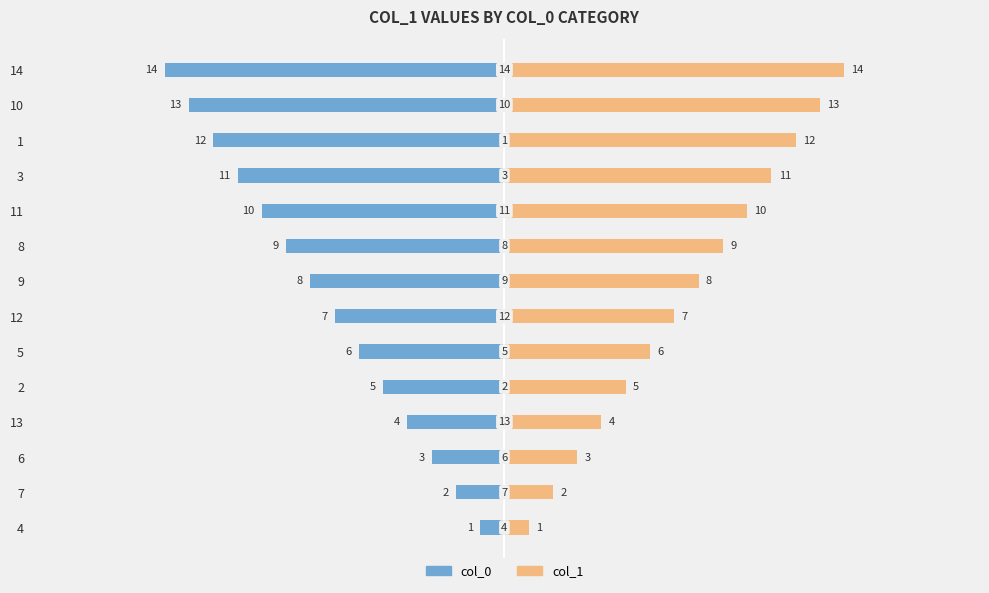

True or false: col_0 has a value of -2 at 12.

False